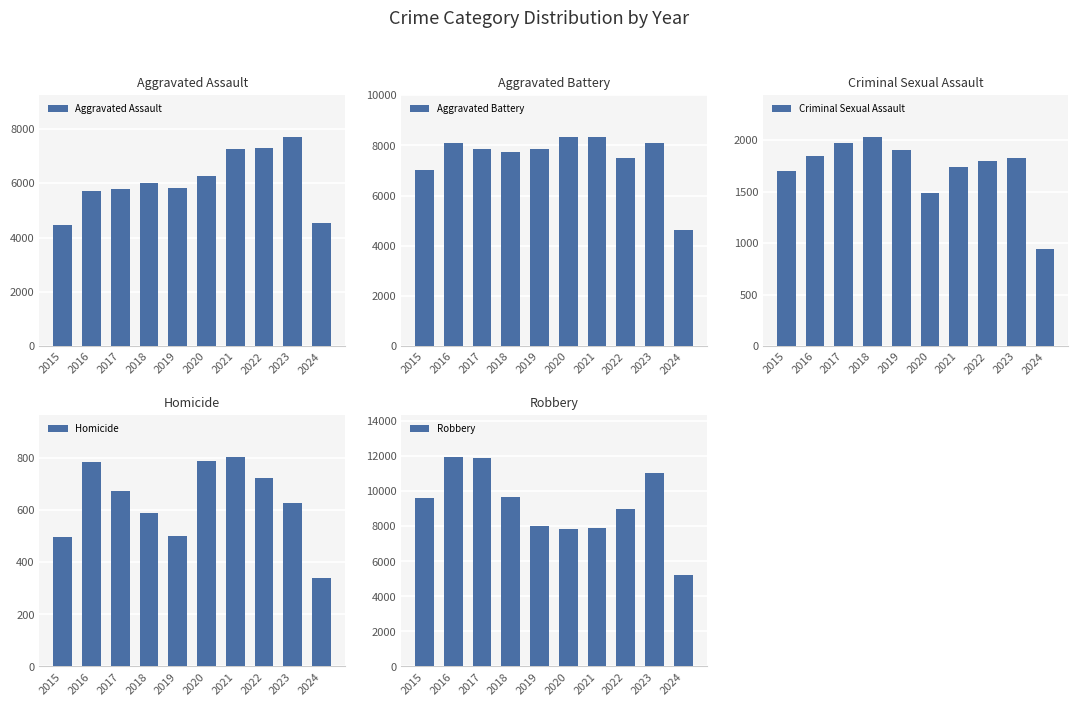

What is the total value across all series at 2022?

26257